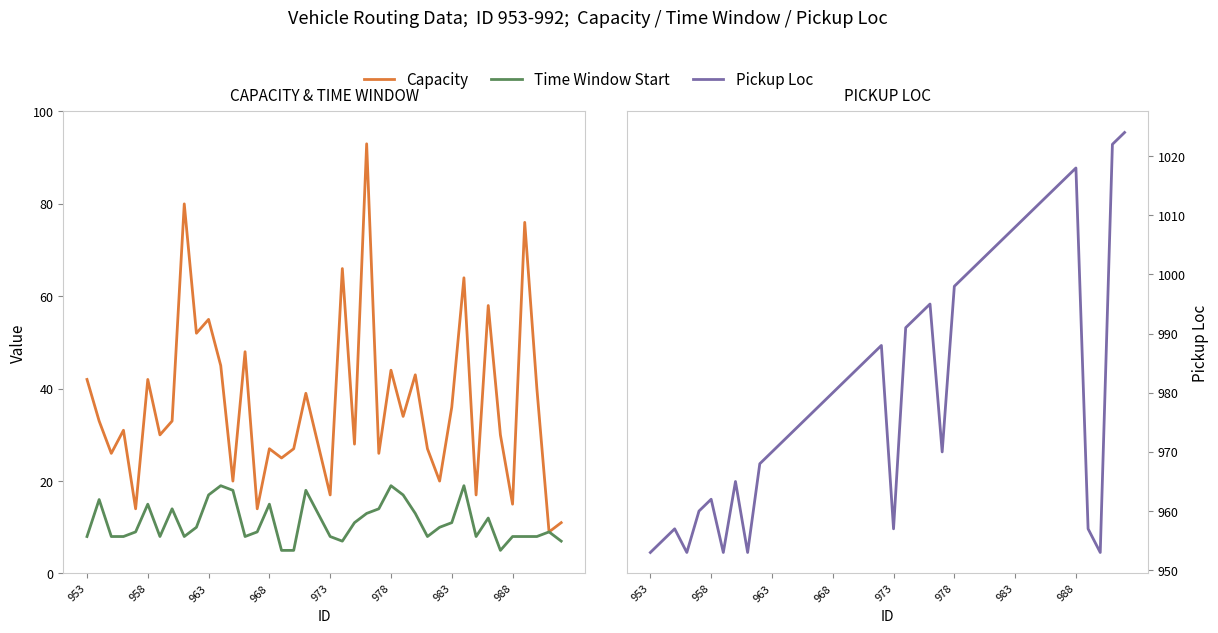

True or false: Time Window Start has more than 0 points higher than both neighbors.

True